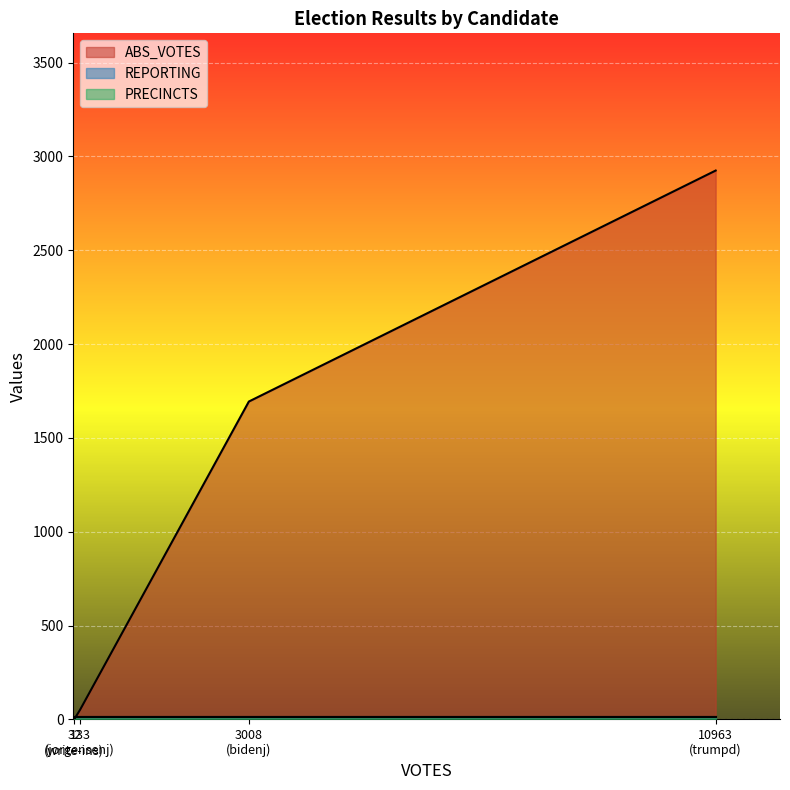

Read the ABS_VOTES value at trumpd.

2925